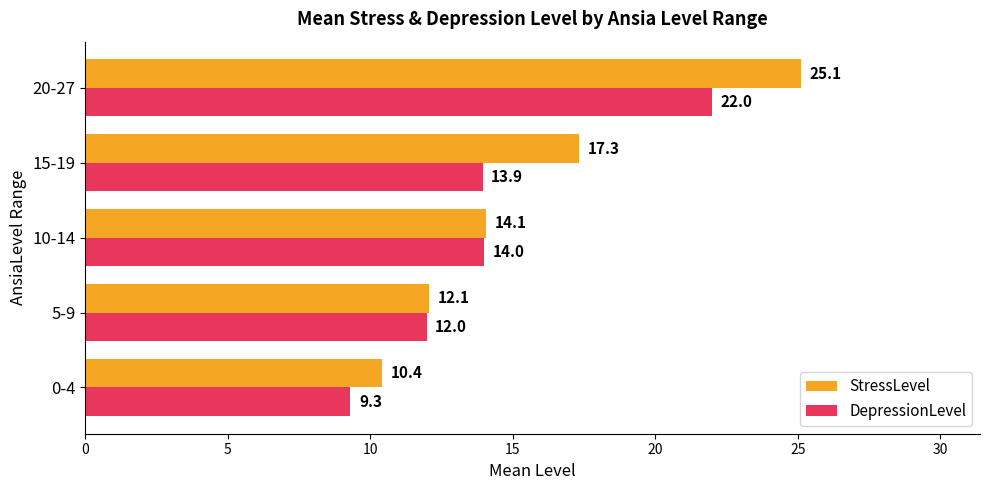

List the series in order of their overall mean, lowest first.

DepressionLevel, StressLevel